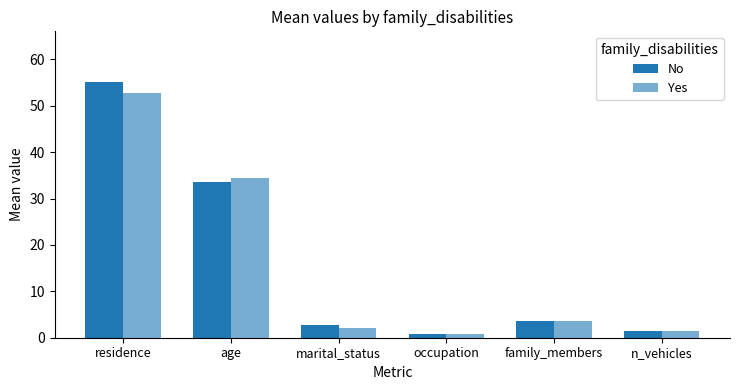

What is the difference between the highest and lowest values at marital_status?

0.6